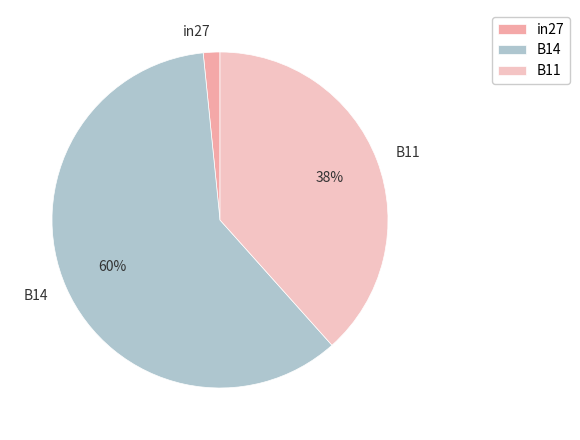

True or false: in27 accounts for 2% of the total.

True